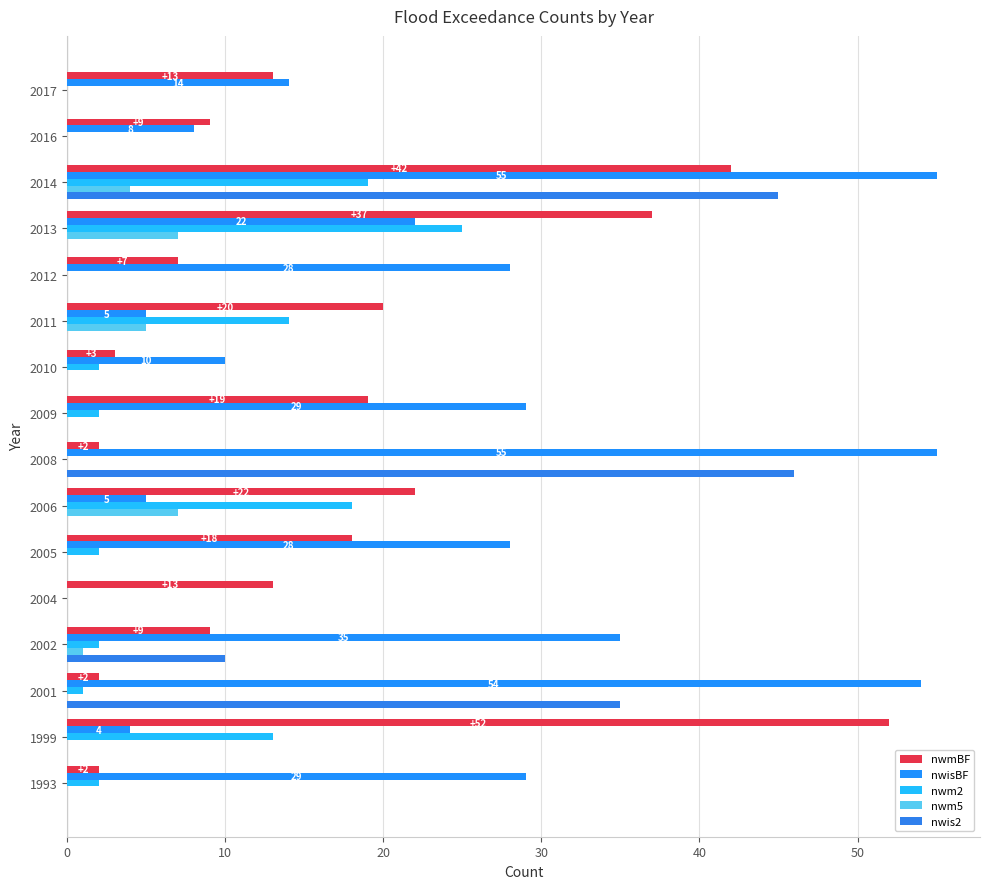

What is the maximum value shown in the chart?

55